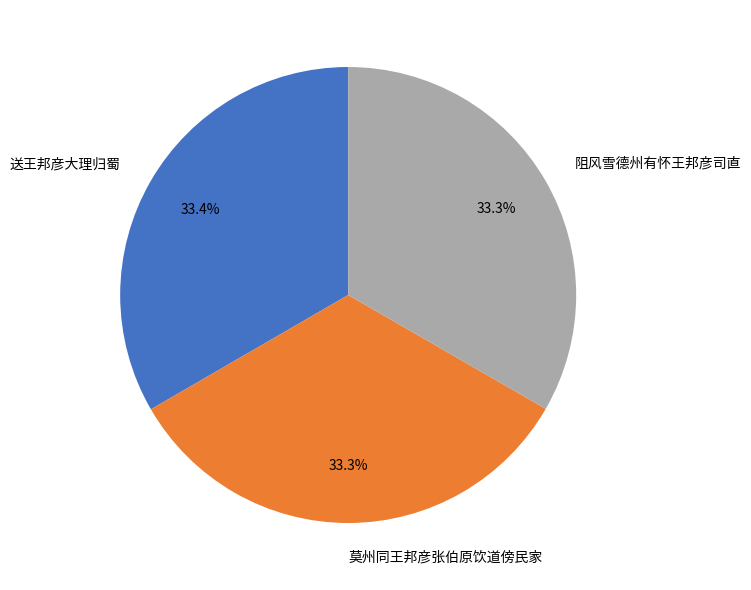

Does any single category account for the majority?

No